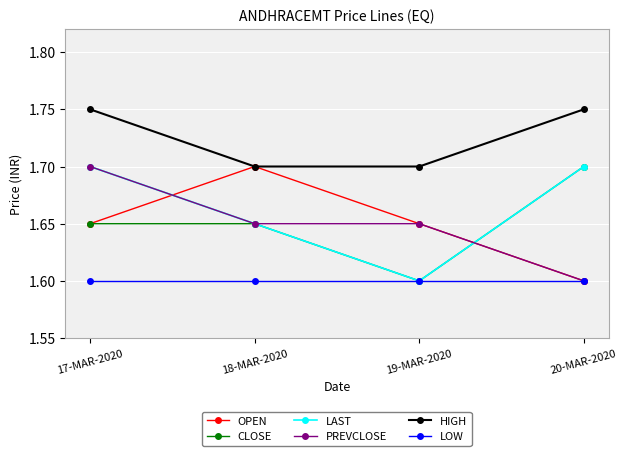

What position from the right is 18-MAR-2020?

3